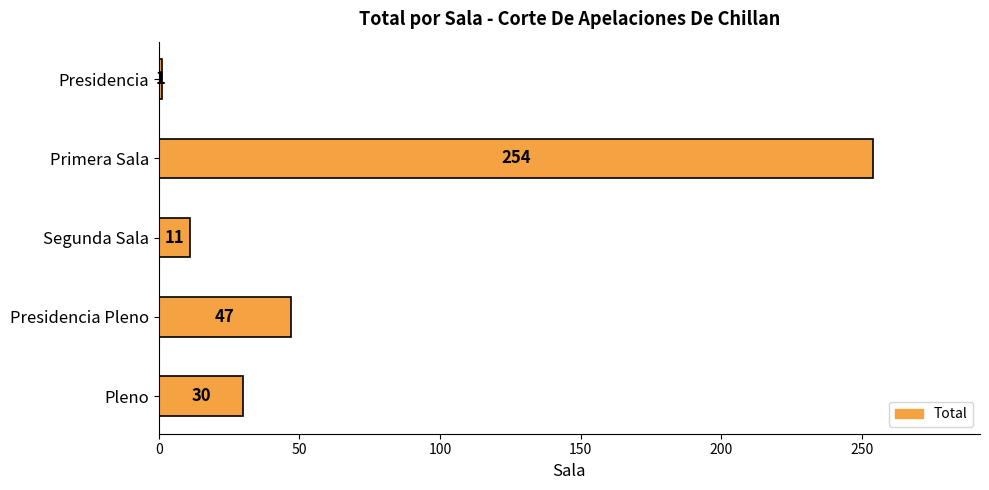

What is the difference between the second highest and minimum values?

46